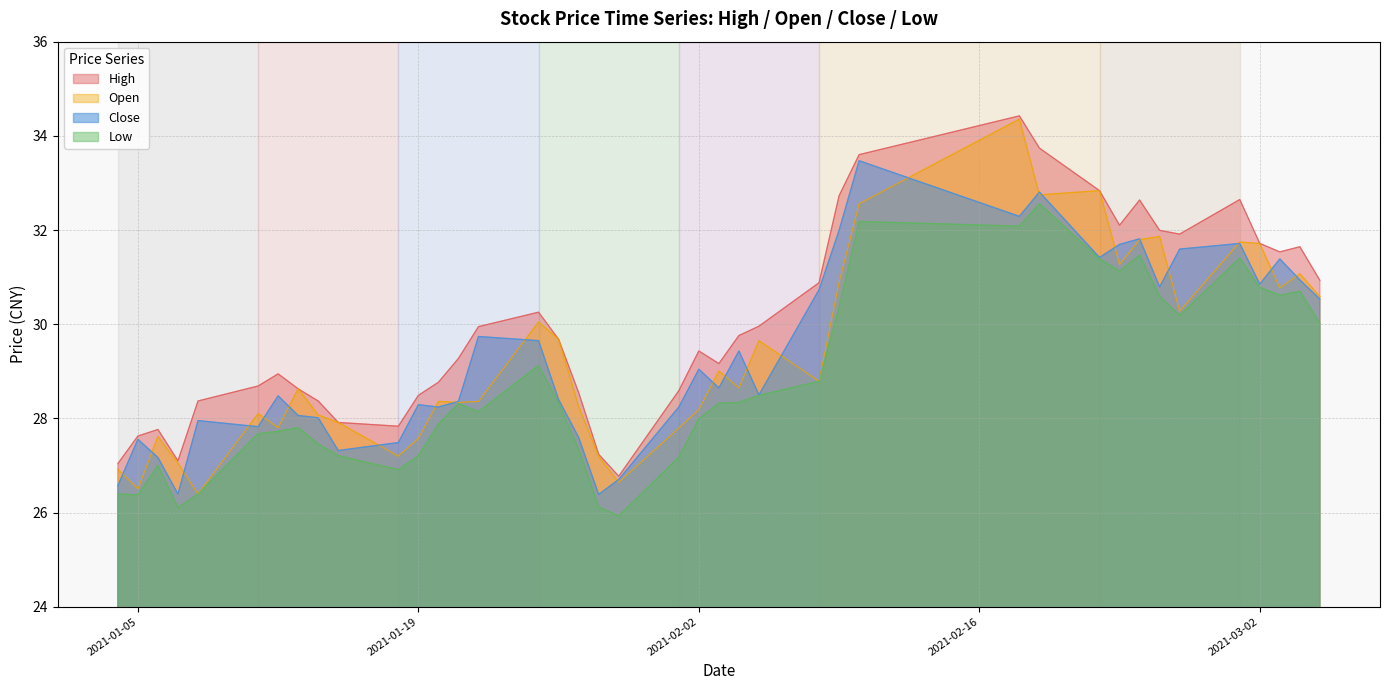

What is the difference between the highest and lowest values at 2021-02-05?

1.5